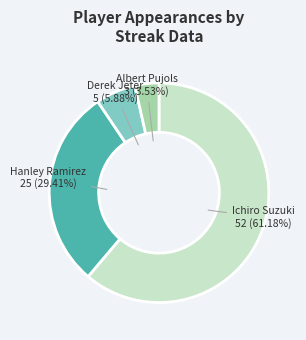

Is there a majority slice in this chart?

Yes